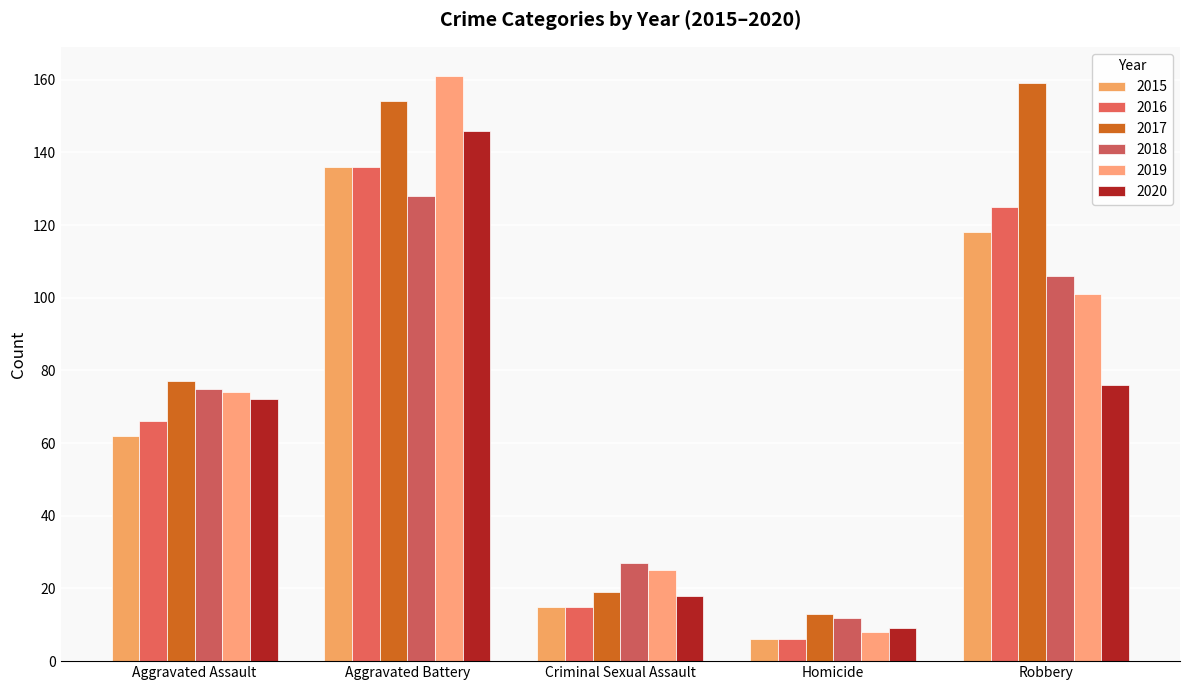

Is the value of 2016 at Aggravated Battery greater than the value of 2019 at Robbery?

Yes